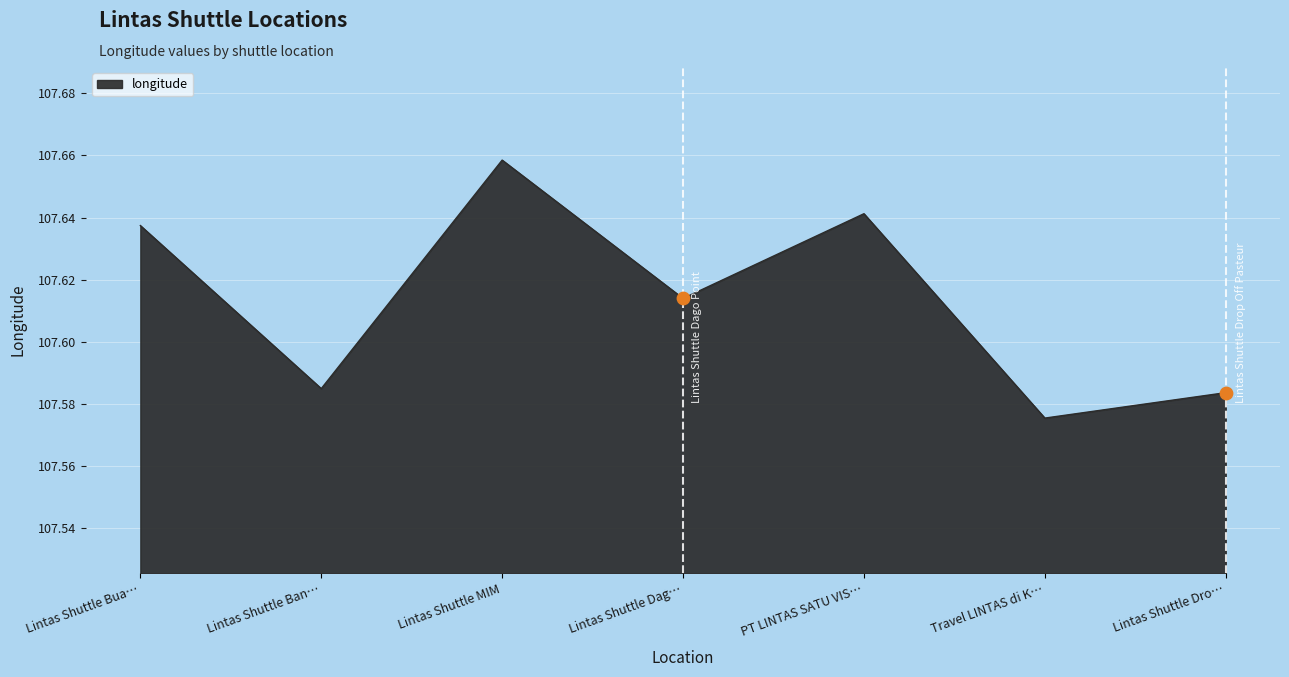

Approximately how many times larger is the value at Lintas Shuttle Dag… compared to Travel LINTAS di K…?

1.0